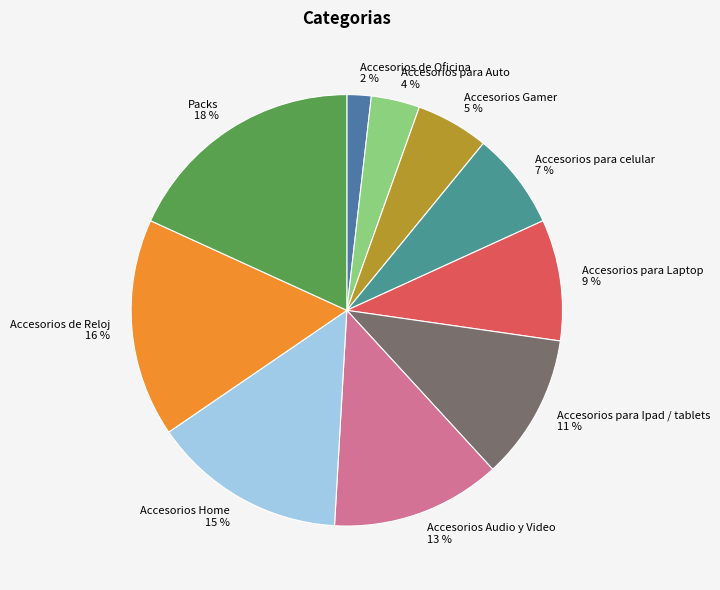

How many segments does this pie chart have?

10